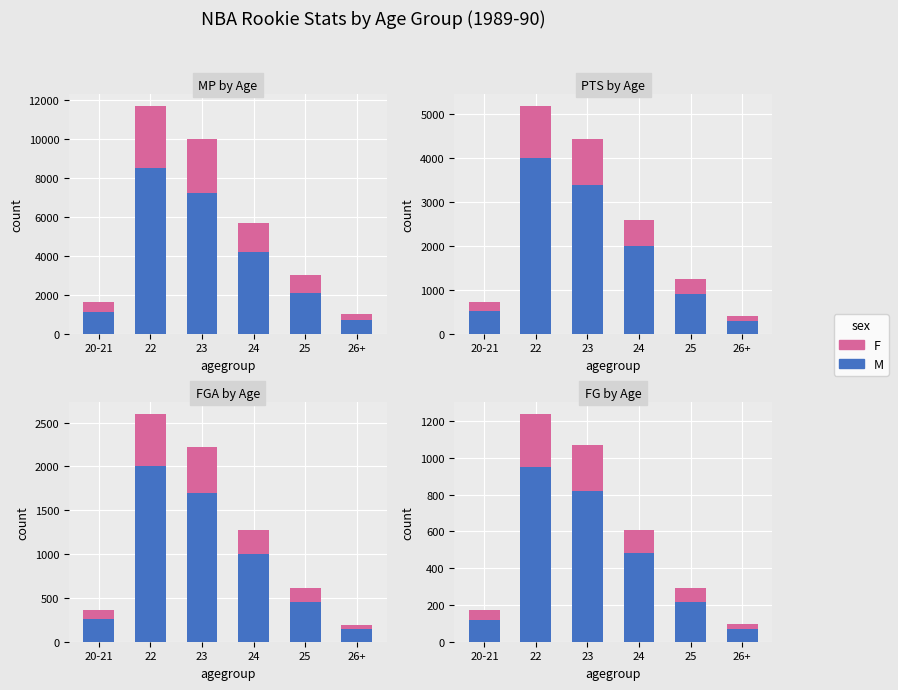

Are the bars horizontal?

No